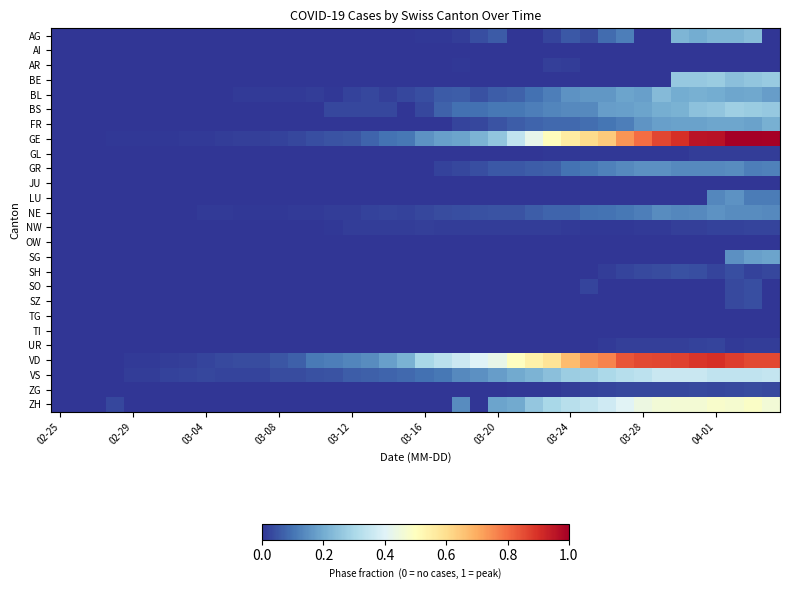

Which series has the largest total across all categories?

VD